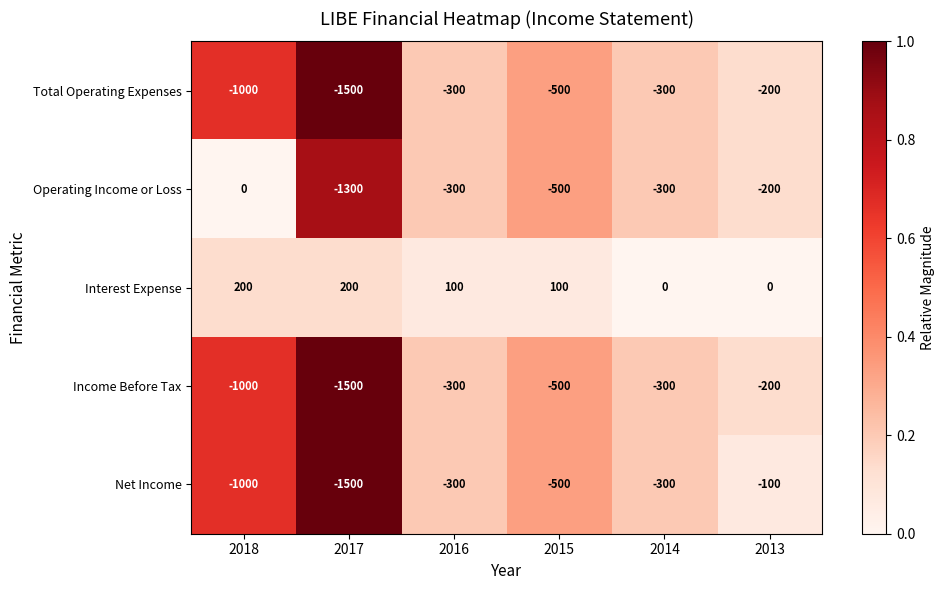

The Net Income series shows -300 at 2016. True or false?

True